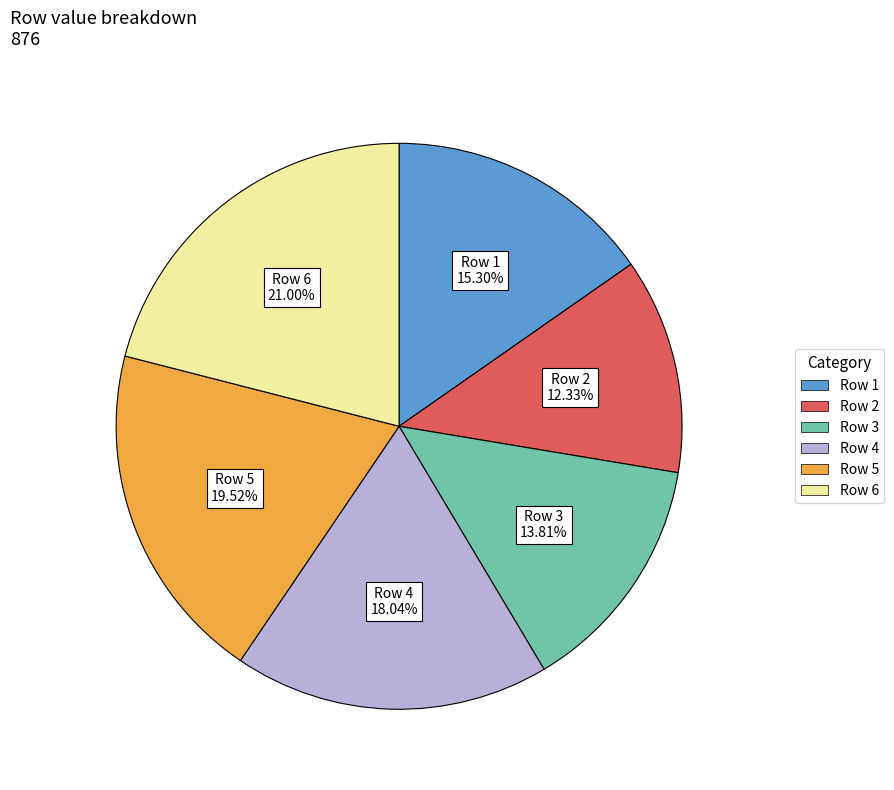

Is there any slice that represents more than half of the pie?

No